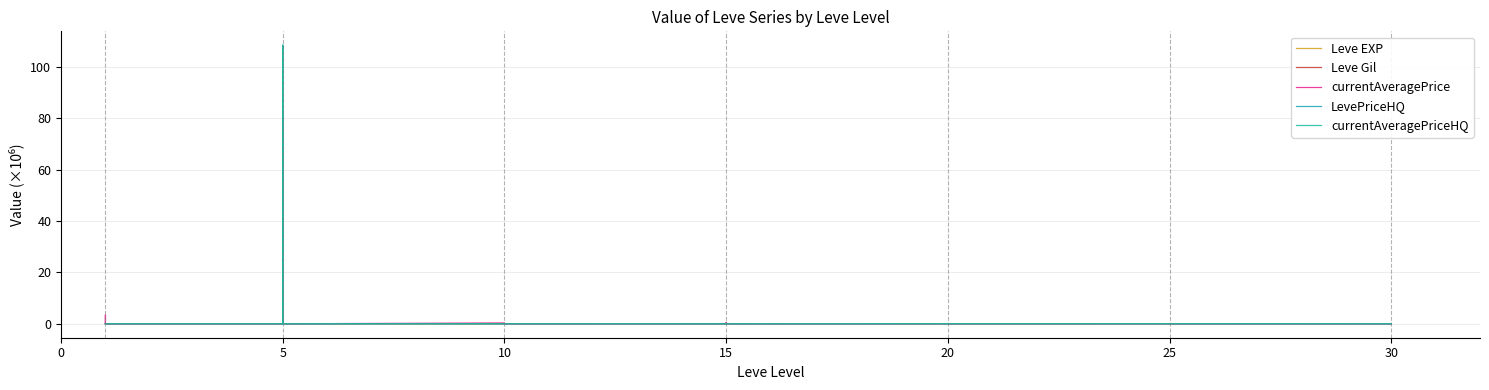

Where is the first local minimum for LevePriceHQ?

15